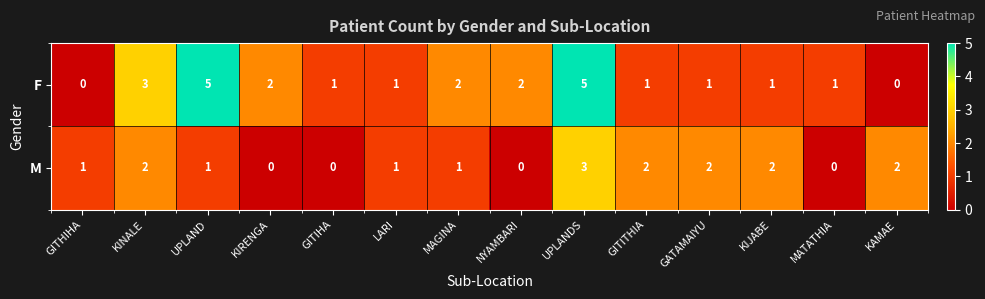

Count the M values in the range 0 to 2.

13